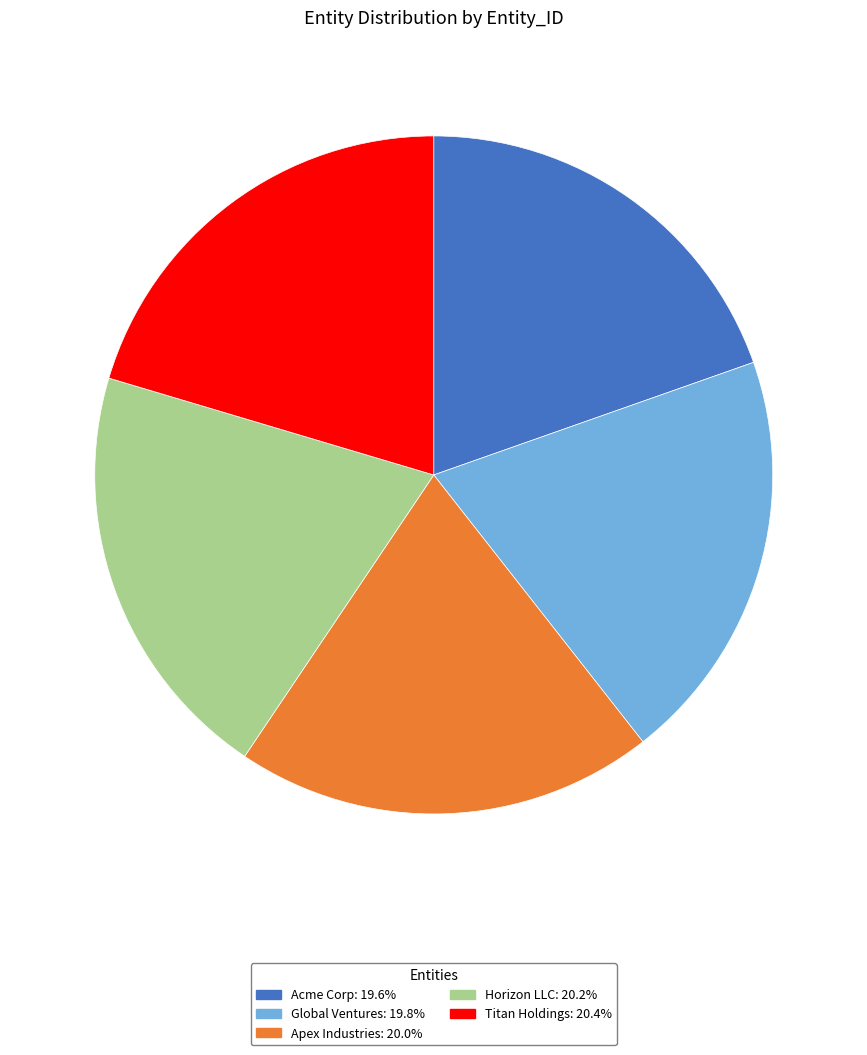

What is the ratio of the value at Horizon LLC to the value at Apex Industries?

1.0